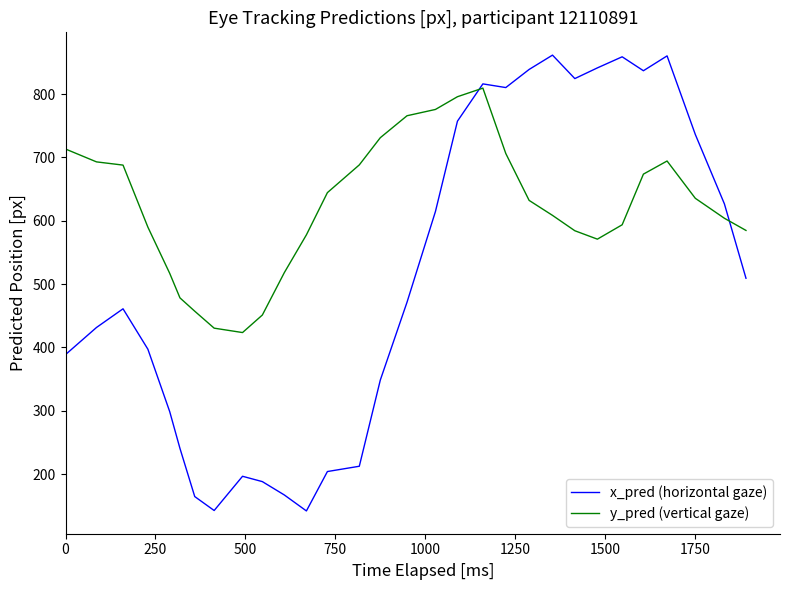

Which series has the widest spread of values?

x_pred (horizontal gaze)